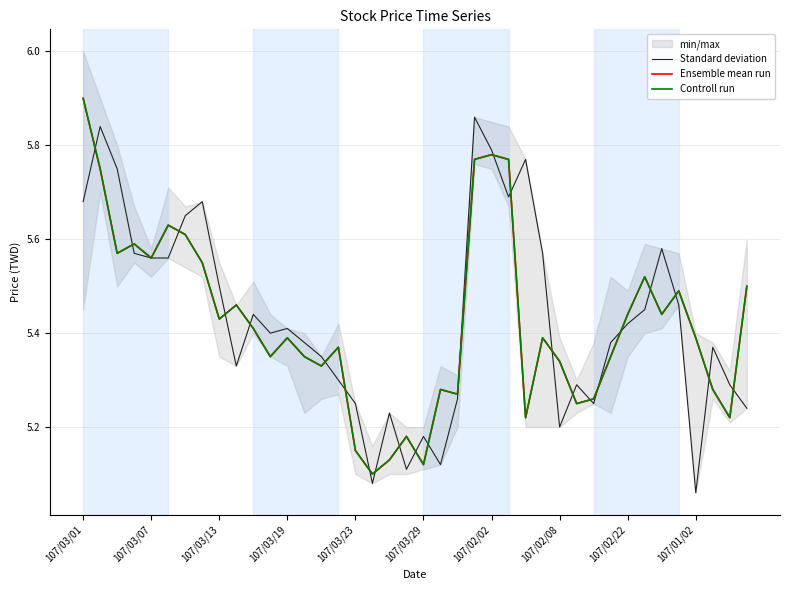

What value does the Controll run series have at 31?

5.3